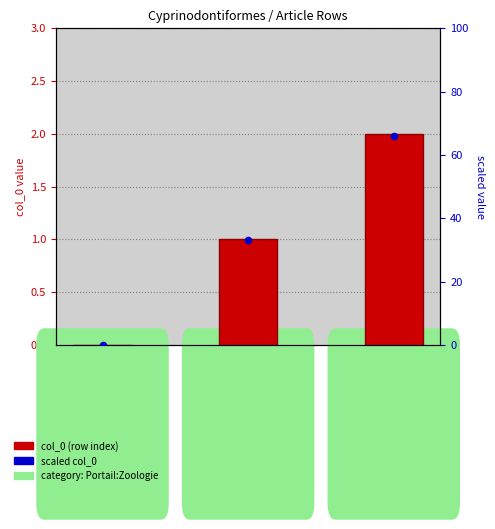

Which series contains the lowest Y value?

col_0 (row index)